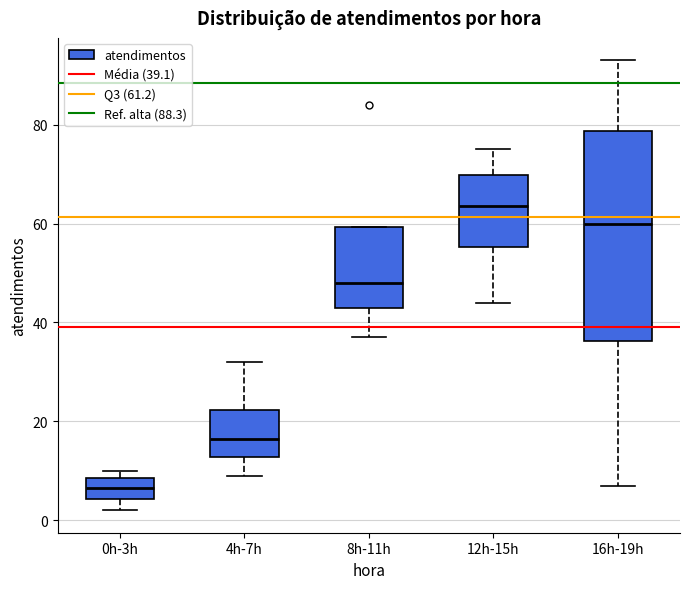

Comparing the boxes themselves (not the whiskers), which one is the tallest?

16h-19h